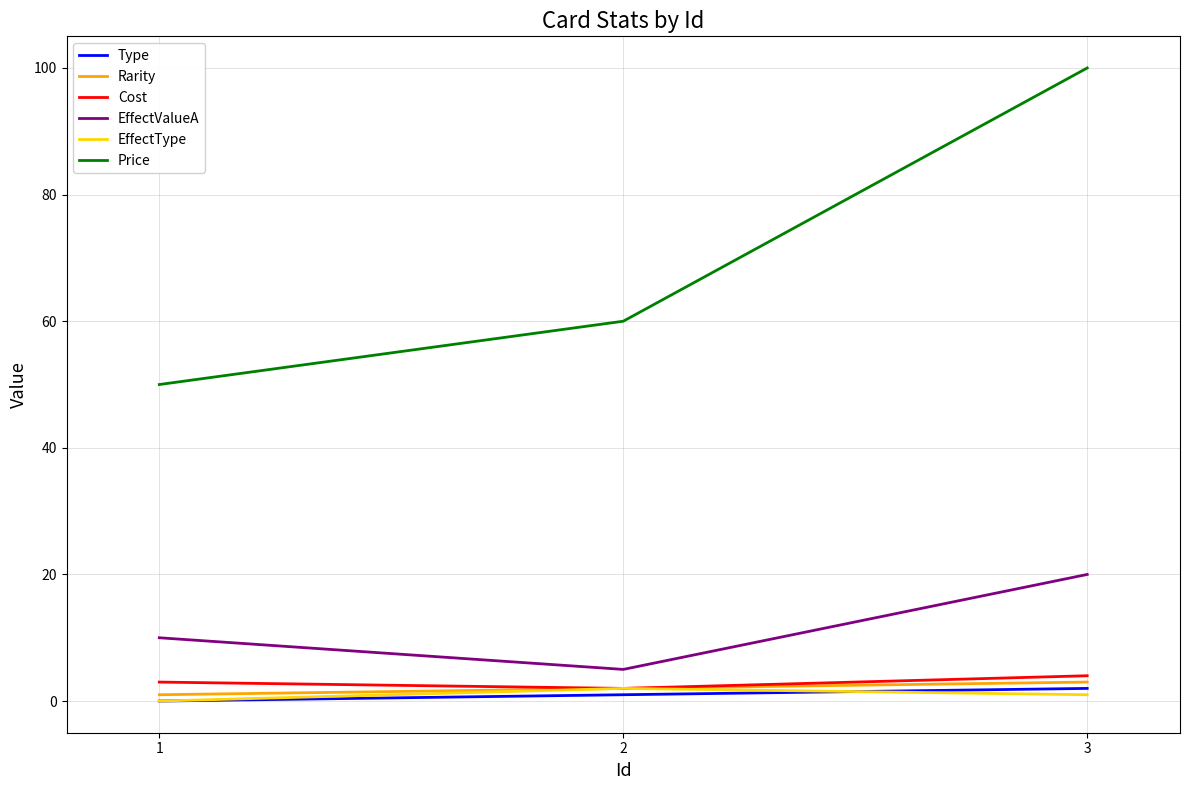

Is the value of Price at 1 greater than the value of EffectValueA at 2?

Yes